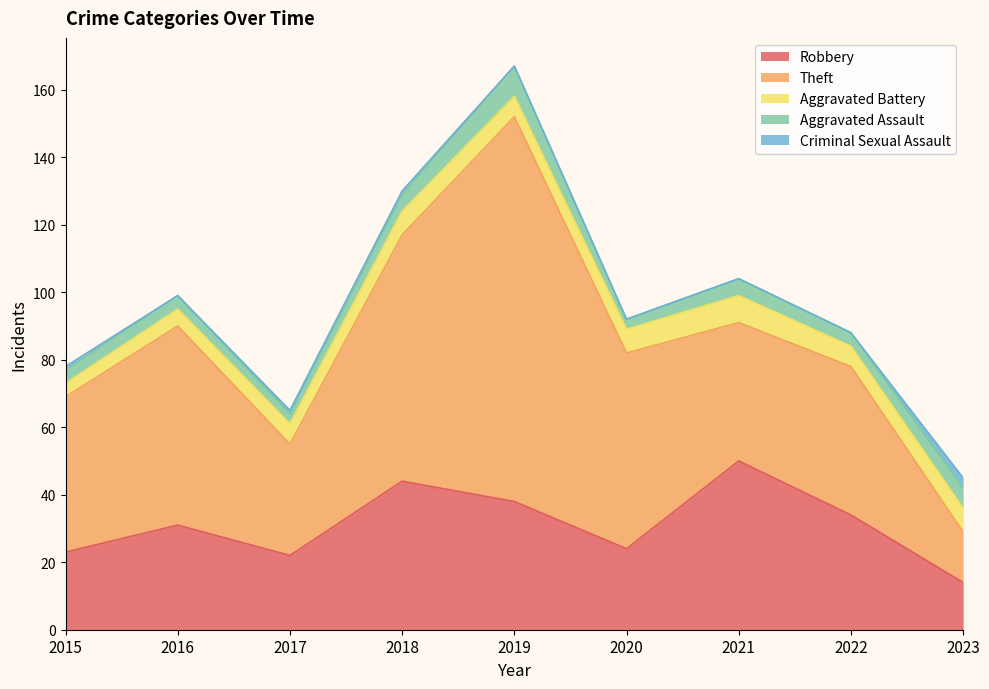

Where does the Robbery series first go above 31?

2018